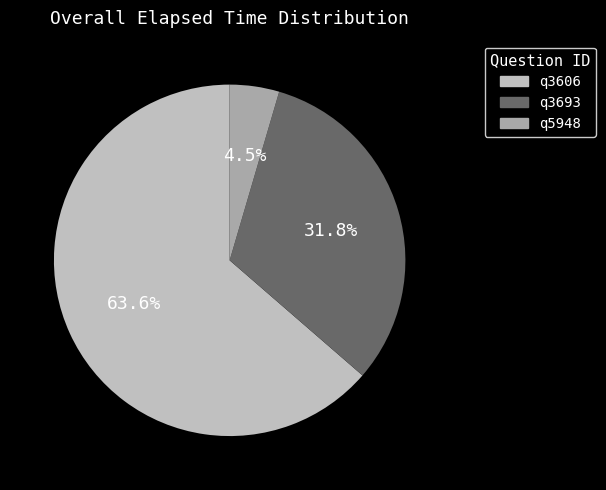

To the nearest percent, what percentage of the pie is q3606?

64%